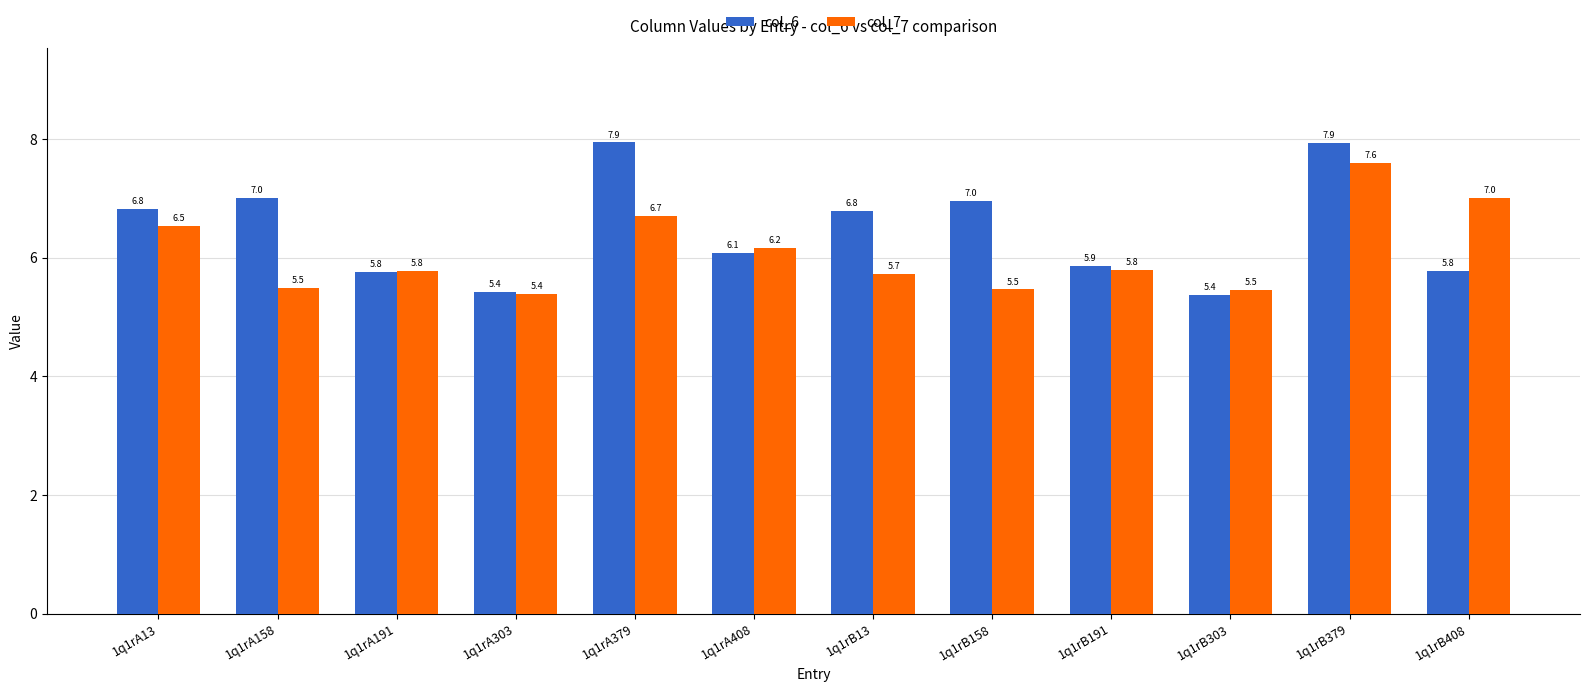

Does the chart contain stacked bars?

No